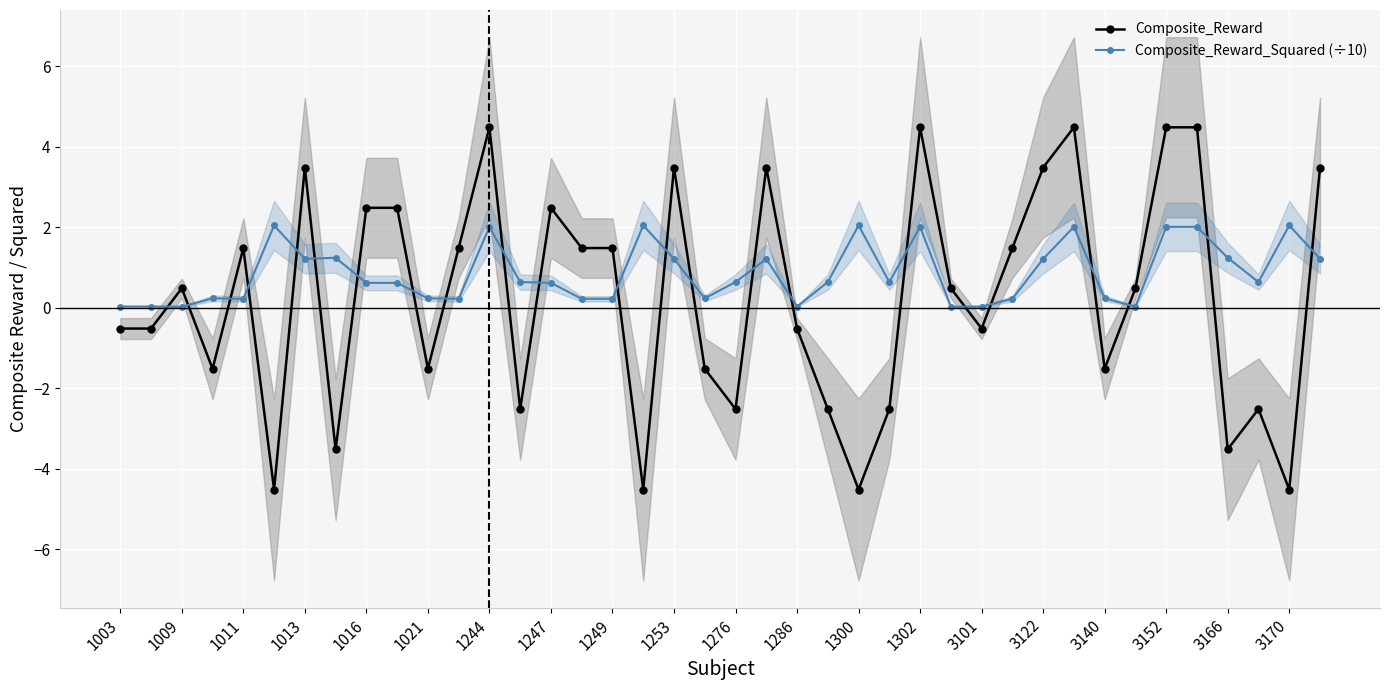

What is the lowest value of the Composite_Reward series?

-4.5